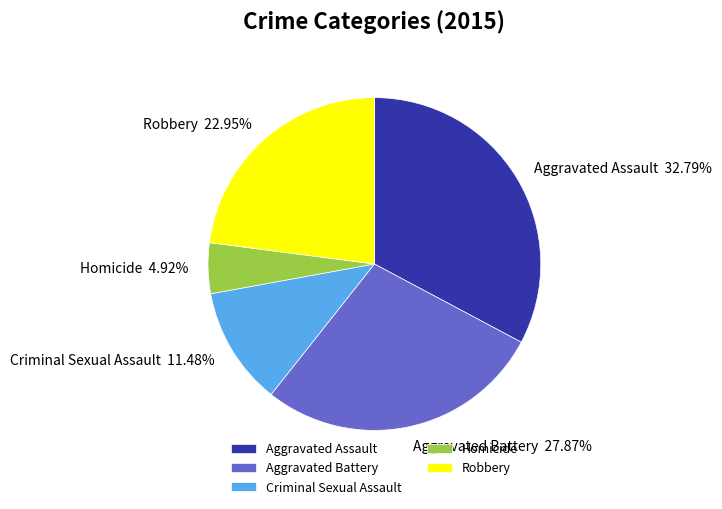

Does Homicide represent more than half of the total?

No